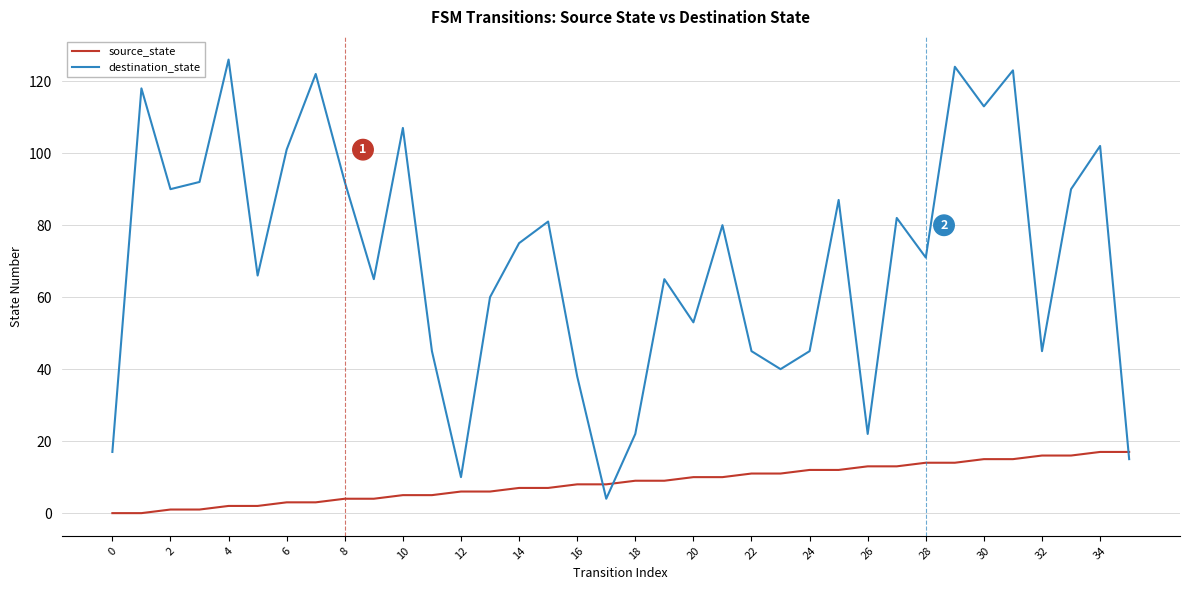

List the series in order of their overall mean, lowest first.

source_state, destination_state